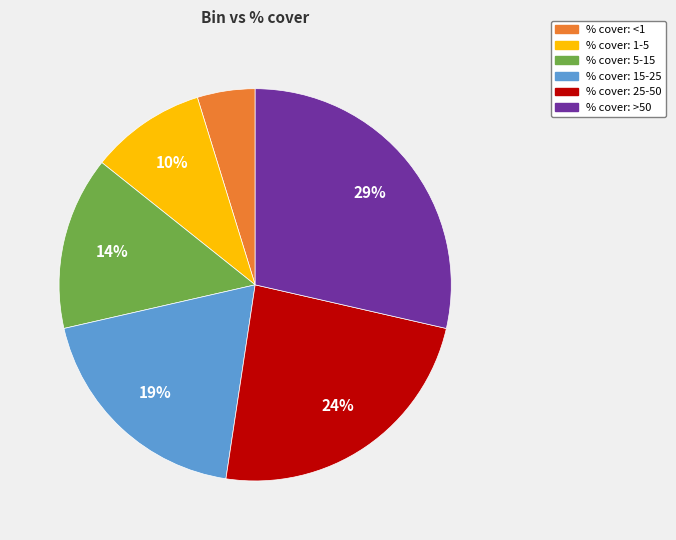

Count the number of slices in the pie.

6